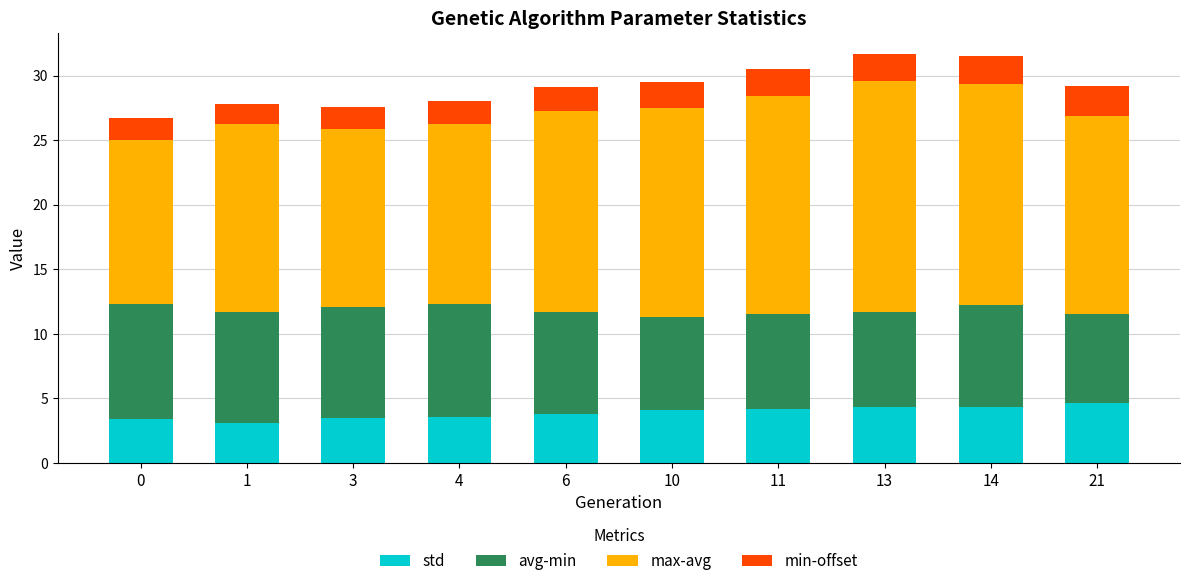

What is the sum of the std values at 14 and 21?

9.0